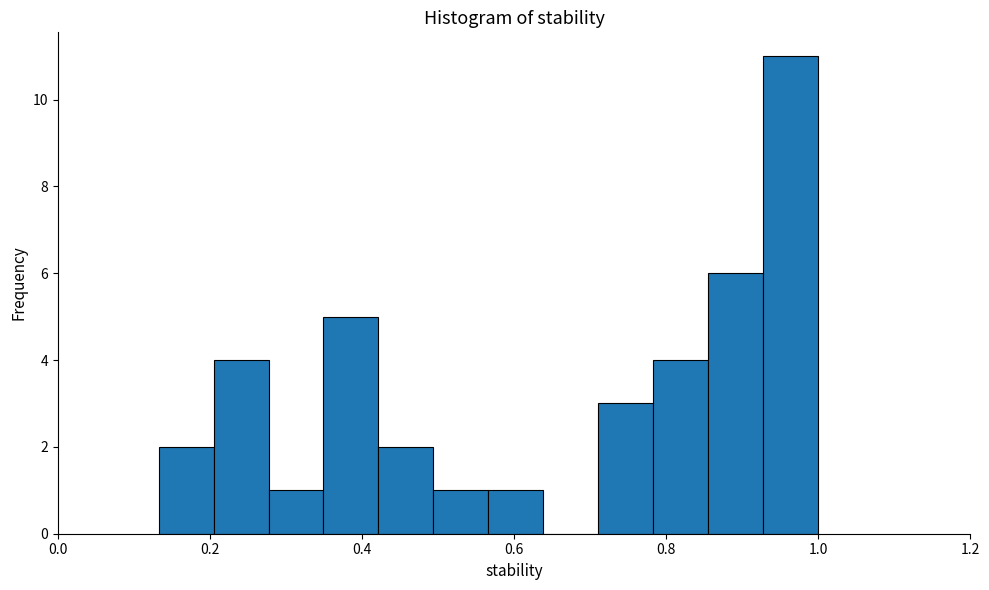

Around what value on the x-axis is the tallest bar? Give the approximate position of its centre, as read against the axis.

0.96